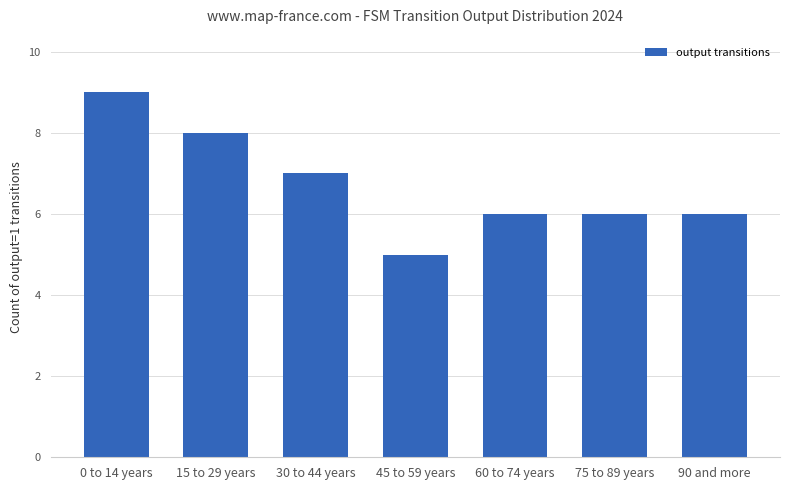

What is the average value?

7